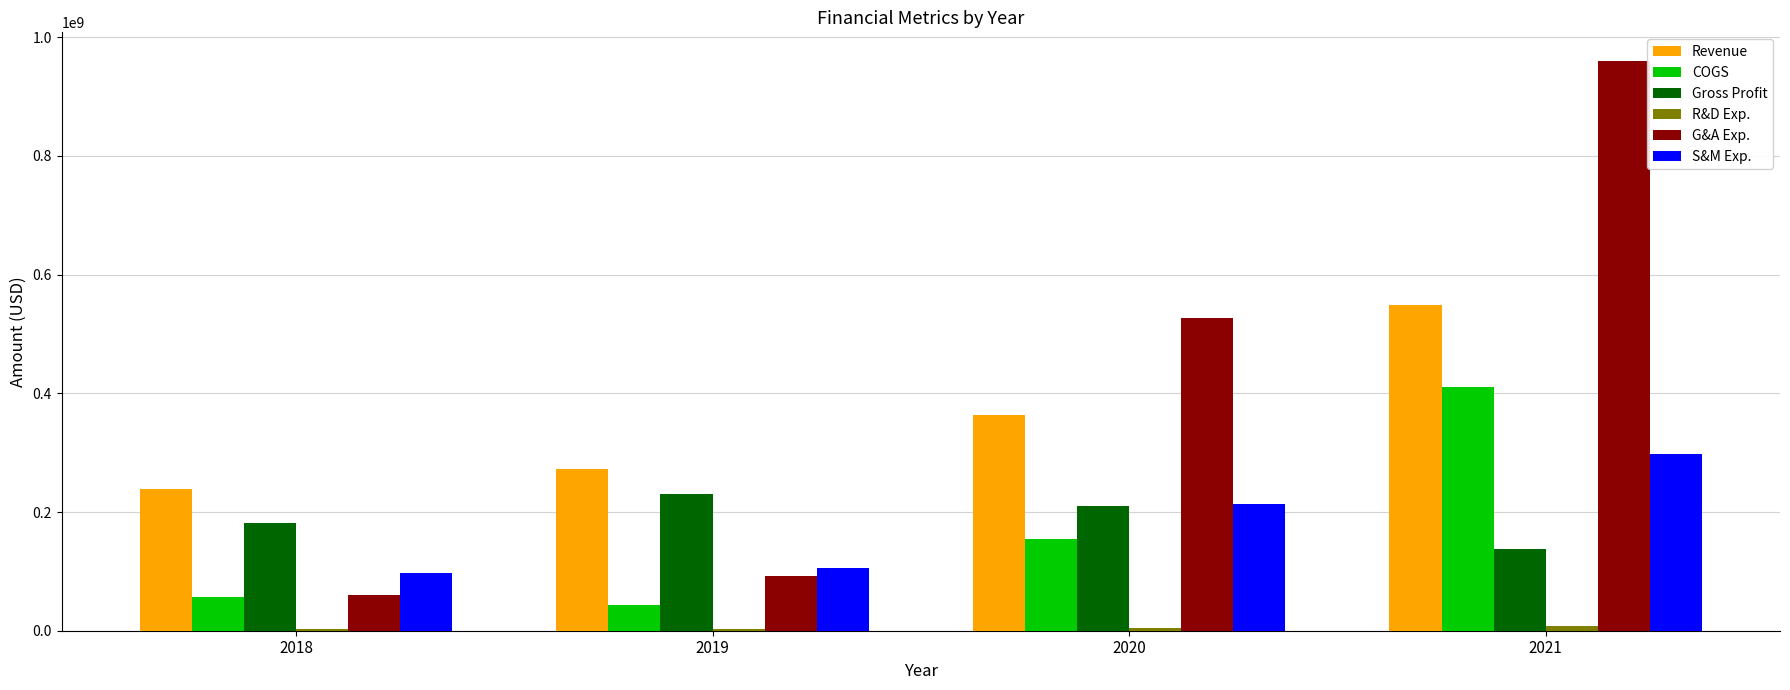

What is the highest value of the S&M Exp. series?

296934000